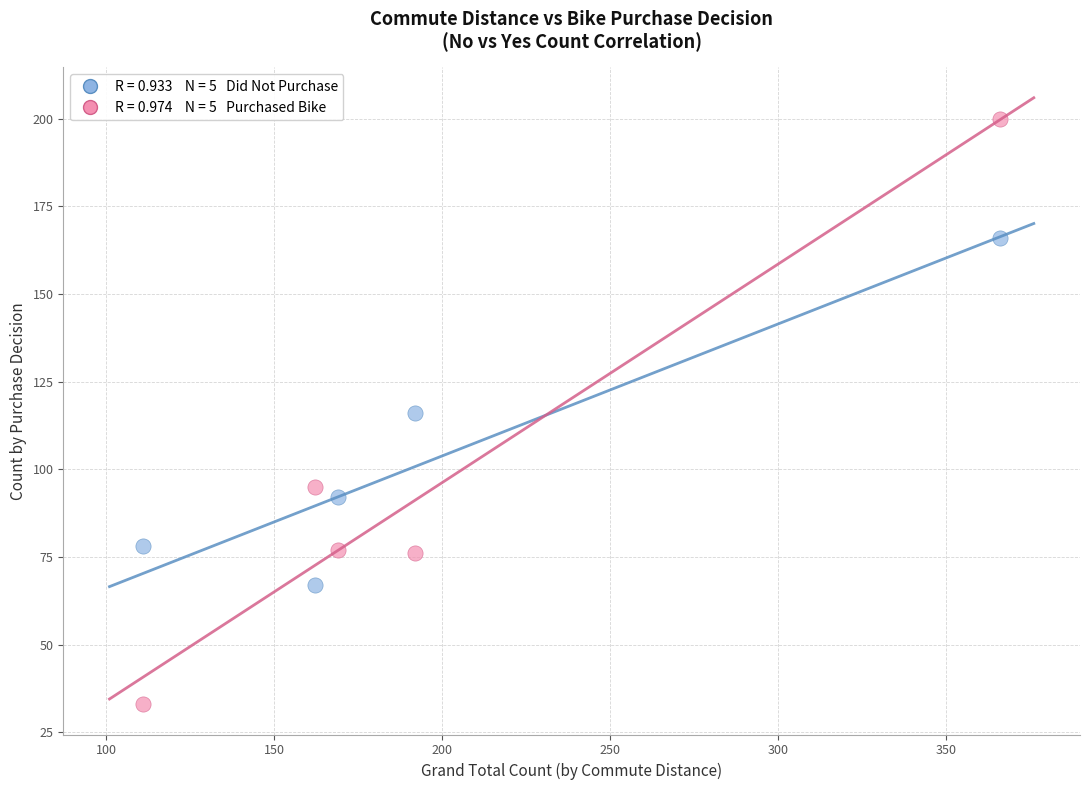

Across all data points, what is the range of Y values (max minus min)?

167